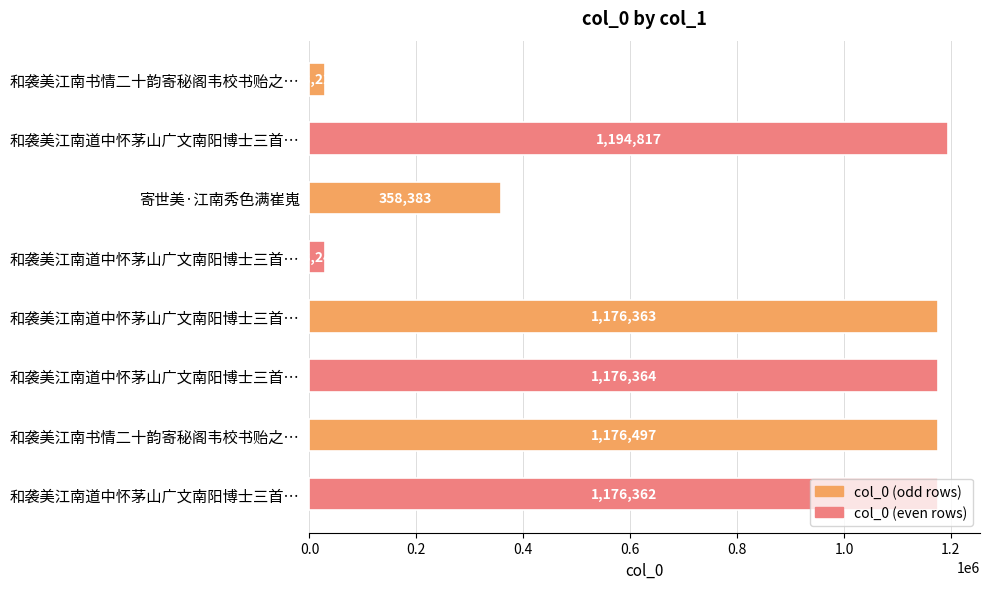

Does the chart contain any negative values?

No